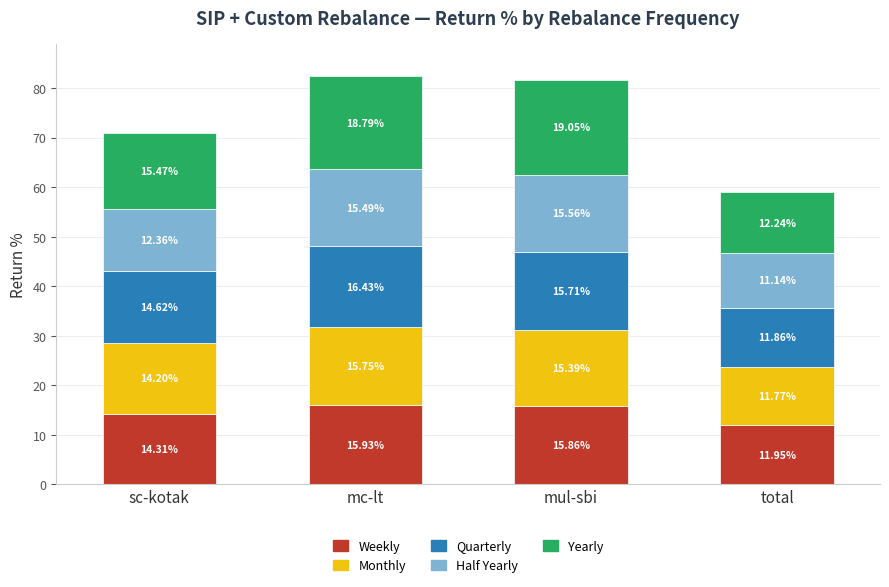

What is the total value across all series at mul-sbi?

81.6